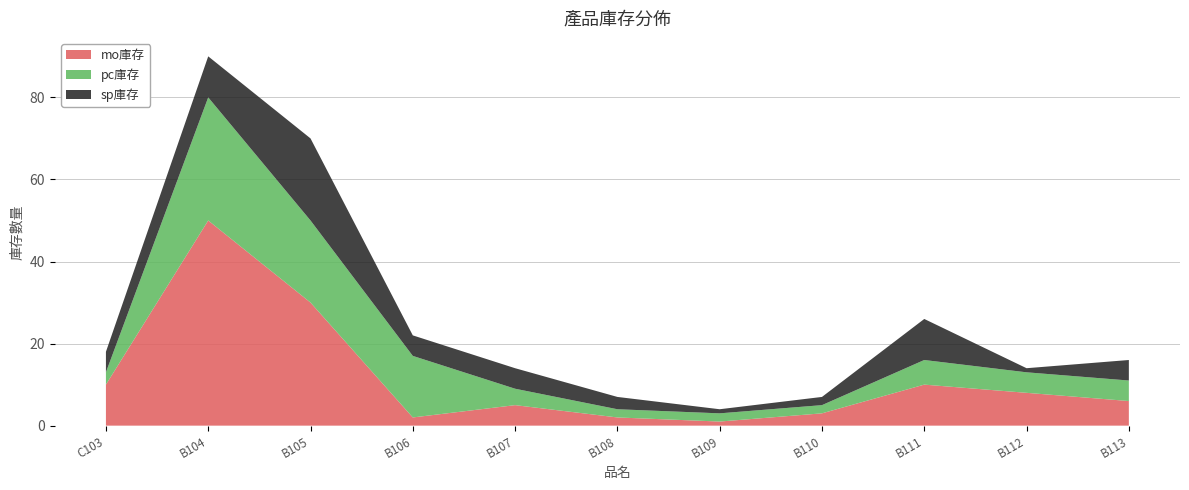

Reading left to right, what are all the values shown in this chart?

mo庫存: C103=10	B104=50	B105=30	B106=2	B107=5	B108=2	B109=1	B110=3	B111=10	B112=8	B113=6
pc庫存: C103=3	B104=30	B105=20	B106=15	B107=4	B108=2	B109=2	B110=2	B111=6	B112=5	B113=5
sp庫存: C103=5	B104=10	B105=20	B106=5	B107=5	B108=3	B109=1	B110=2	B111=10	B112=1	B113=5